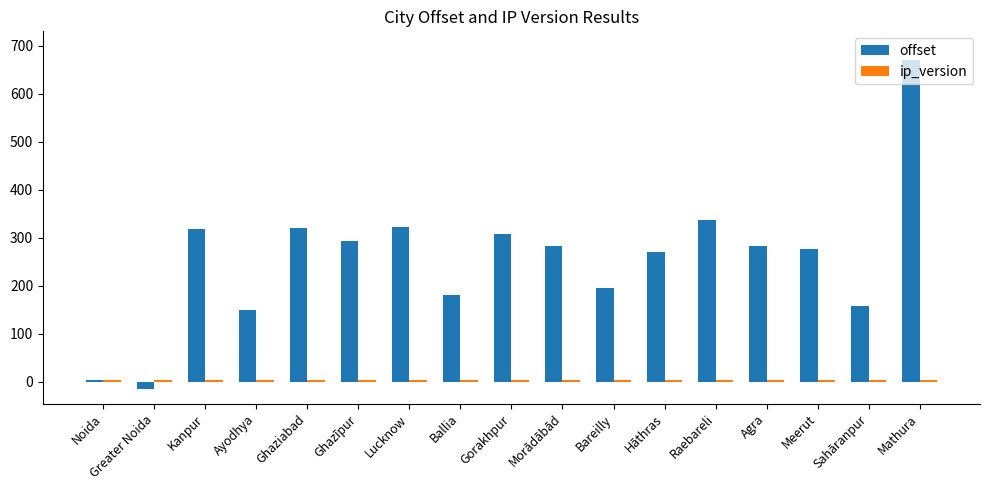

What is the label of the 11th bar from the left?

Bareilly